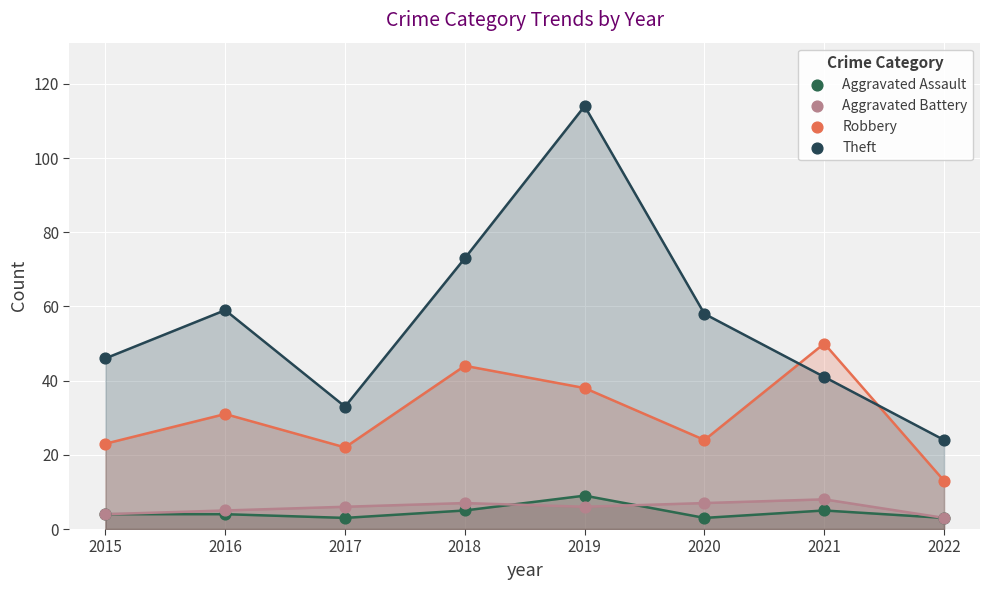

In the Theft series, what Y value is closest to 69?

73